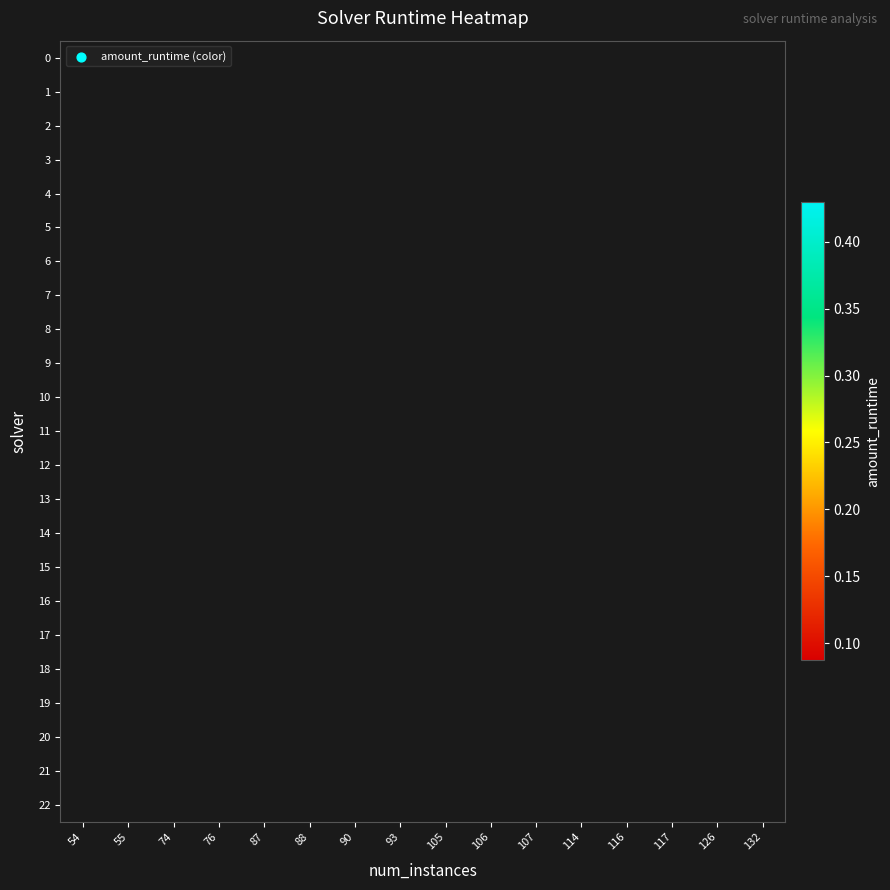

Which label corresponds to the smallest value in the chart?

54